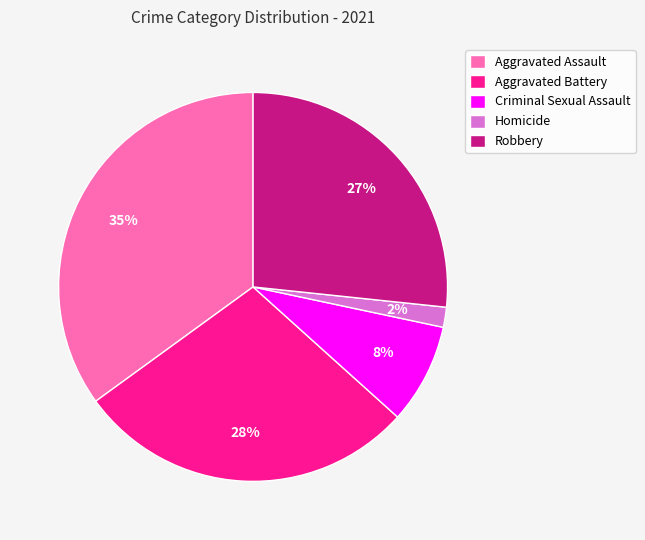

Is there any slice that represents more than half of the pie?

No